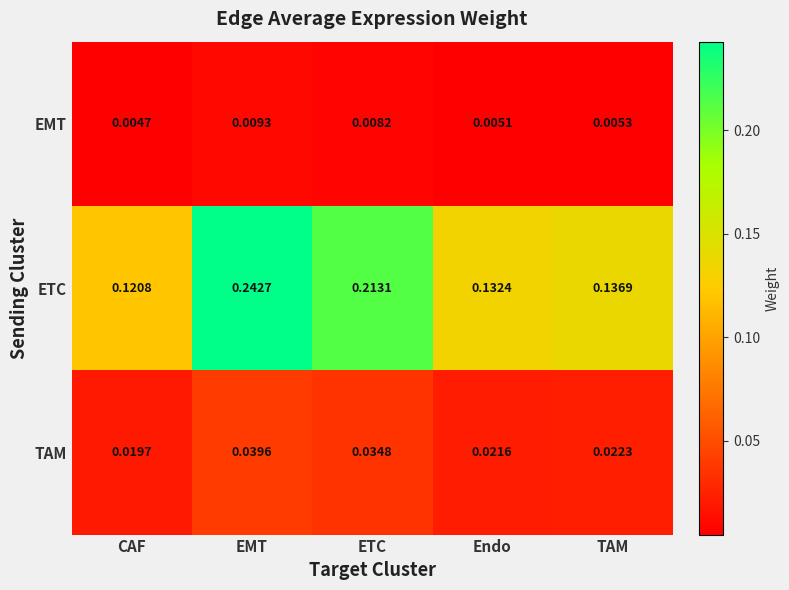

At which label does EMT reach its peak?

EMT